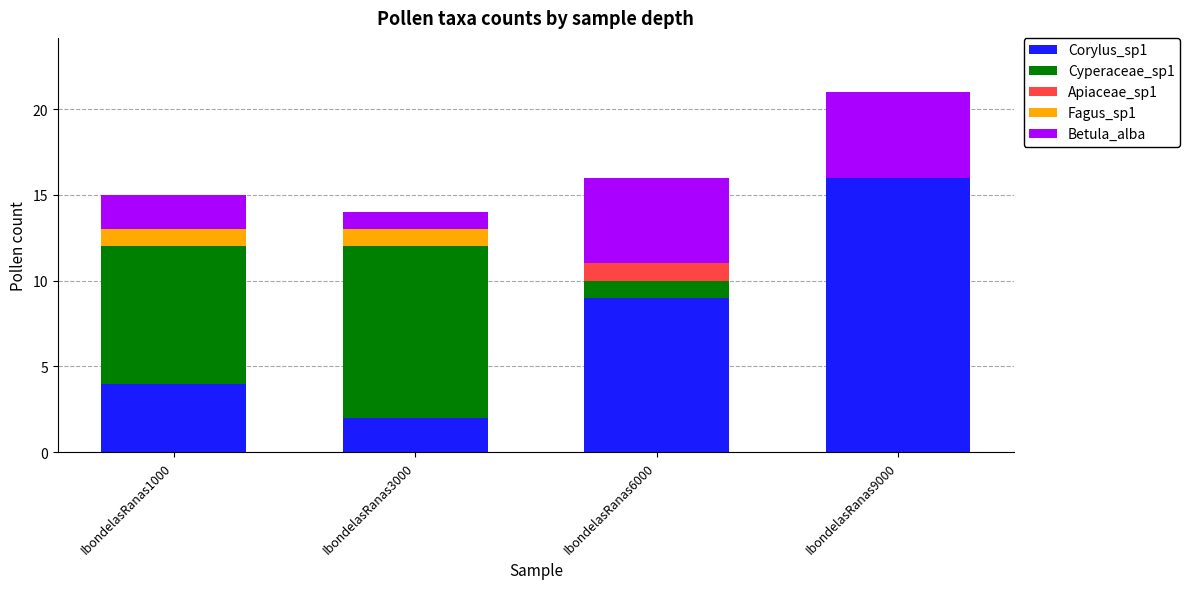

At which label does Corylus_sp1 reach its peak?

IbondelasRanas9000